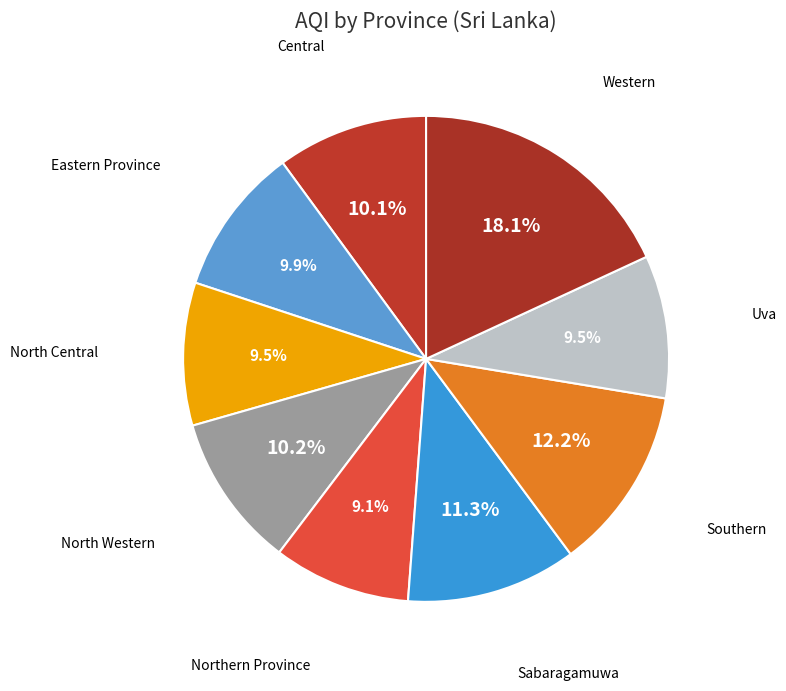

Count the number of slices in the pie.

9